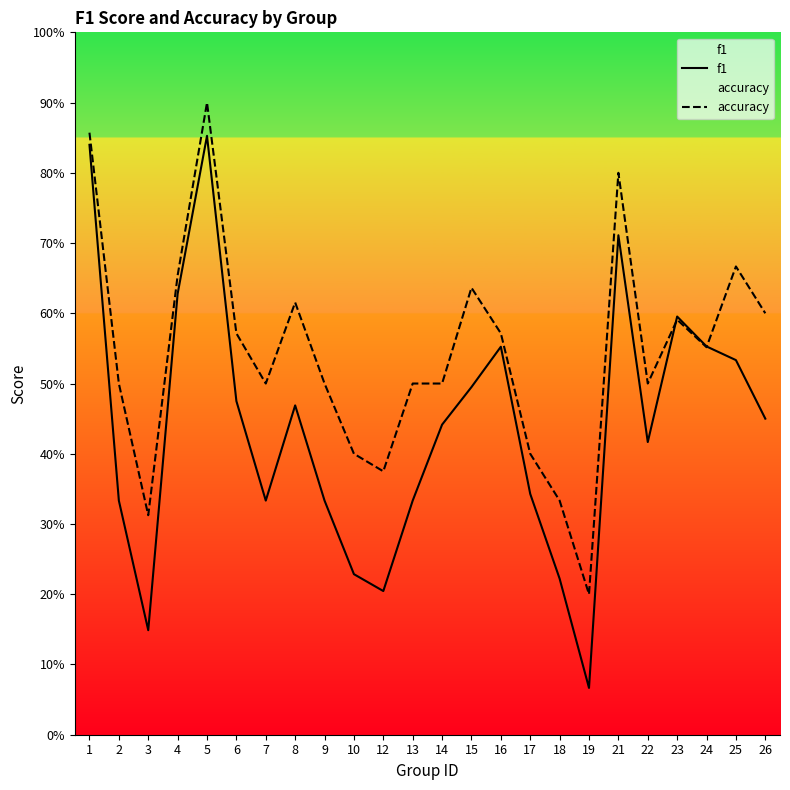

What is the approximate value of accuracy at 24?

0.6